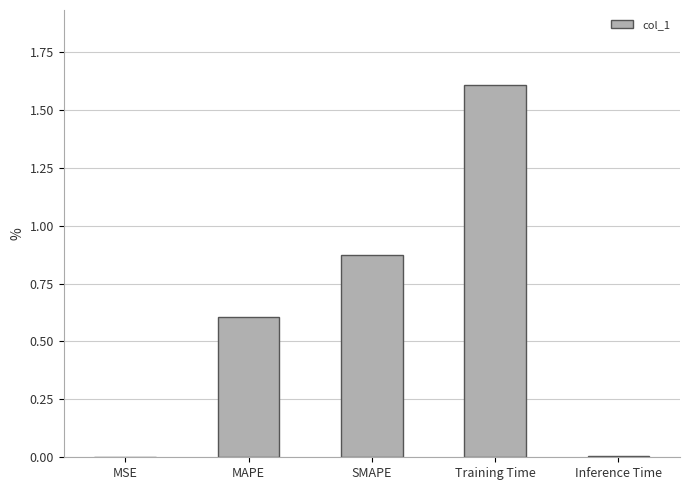

What value does the data have at Training Time?

1.6